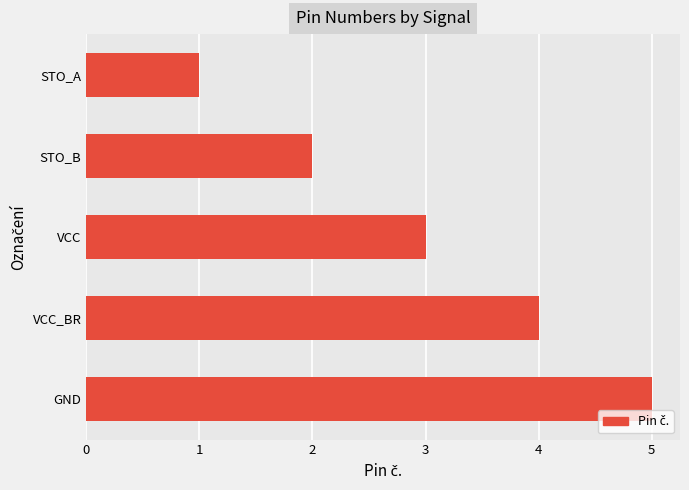

What is the average value?

3